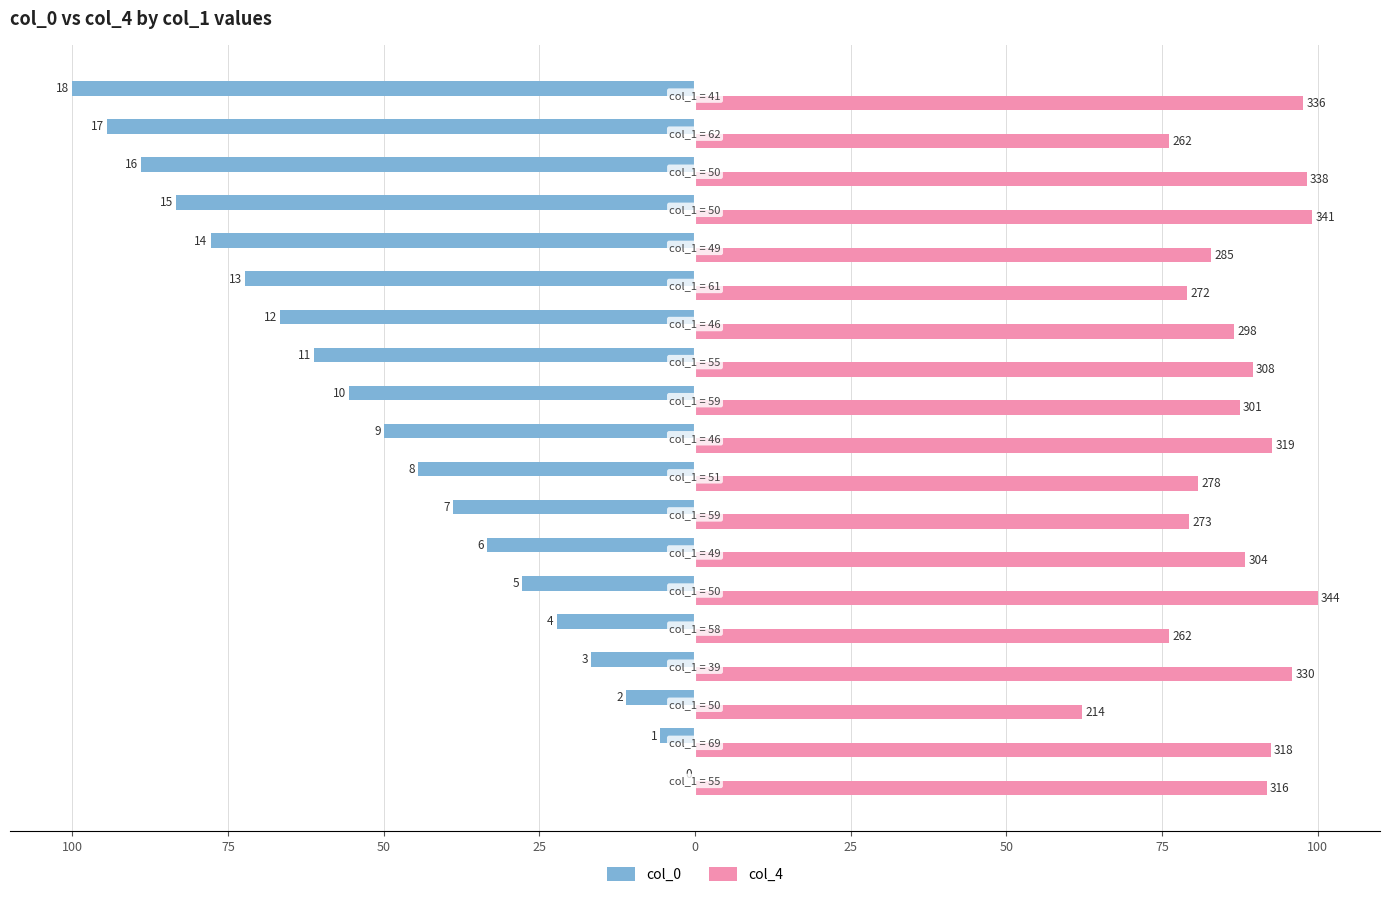

What is the label of the 16th bar from the right?

50